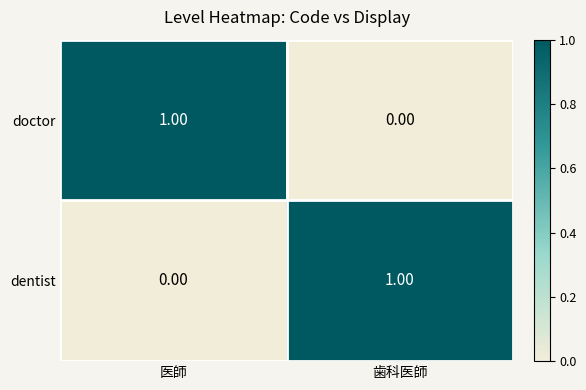

At how many categories does at least one series exceed 0?

2